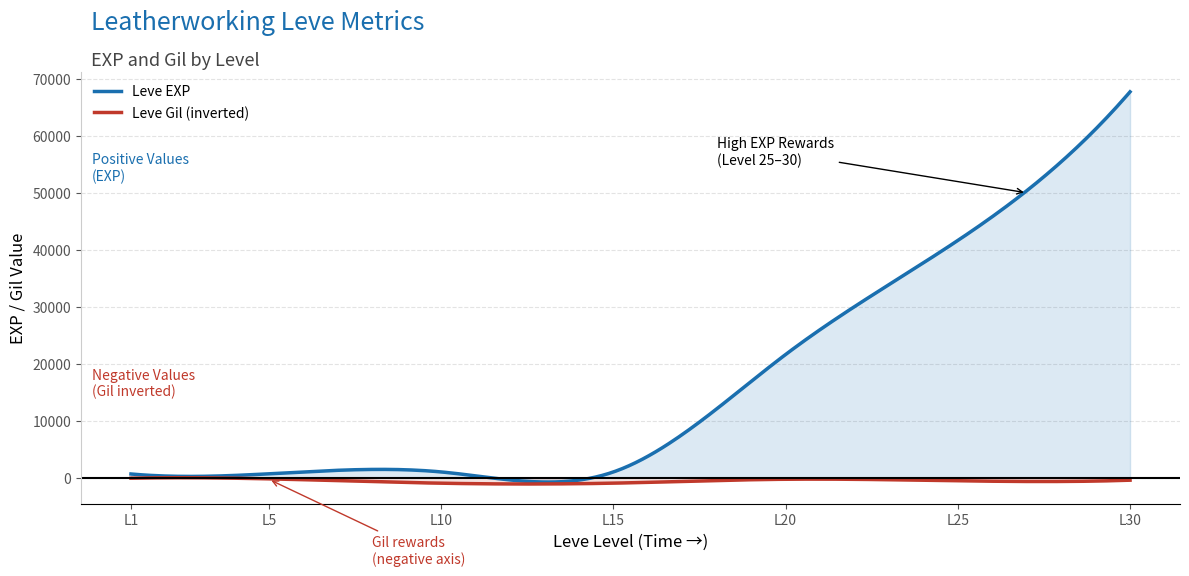

What is the total value across all series at 20?

21895